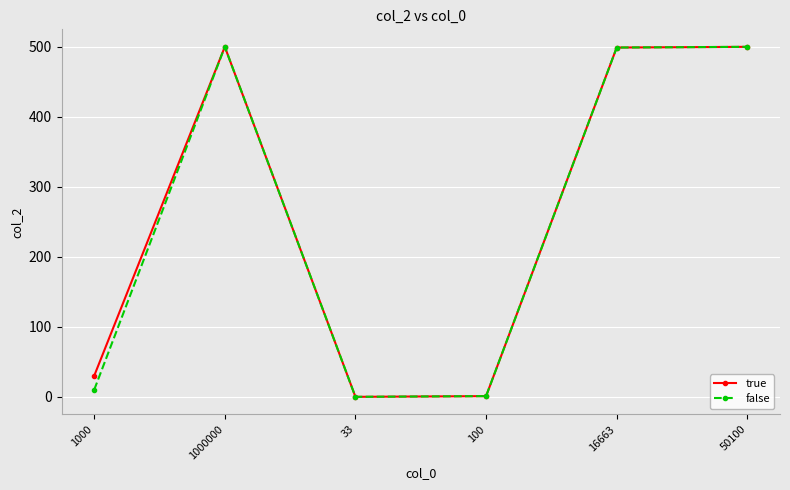

The value of true at 1000000 is 500. True or false?

True